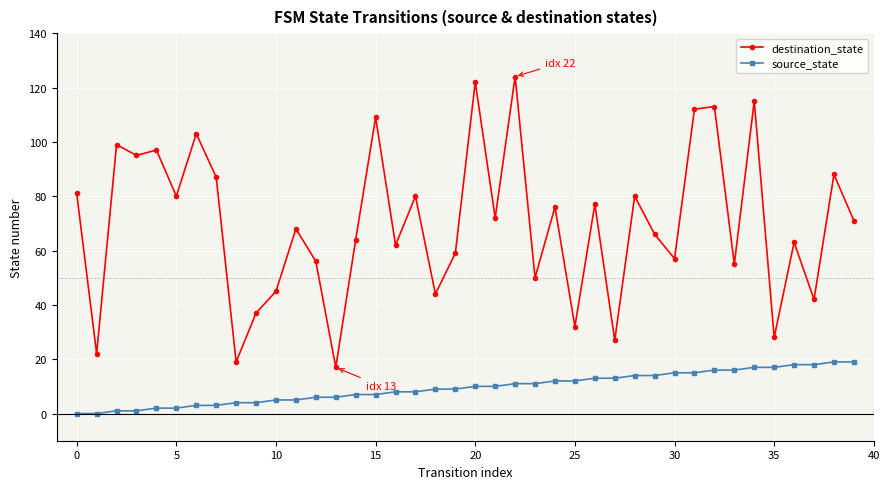

True or false: source_state and destination_state intersect in this chart.

False